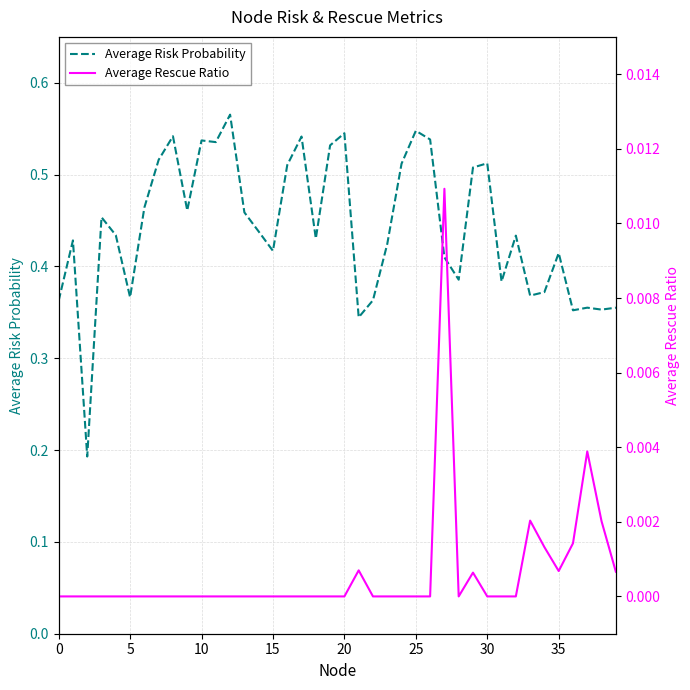

Rank the series at 11 from lowest to highest value.

Average Rescue Ratio, Average Risk Probability